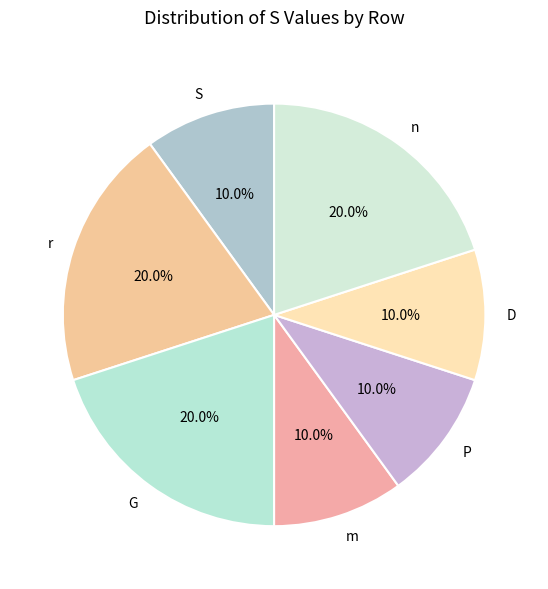

What percentage is the r slice, to the nearest percent?

20%